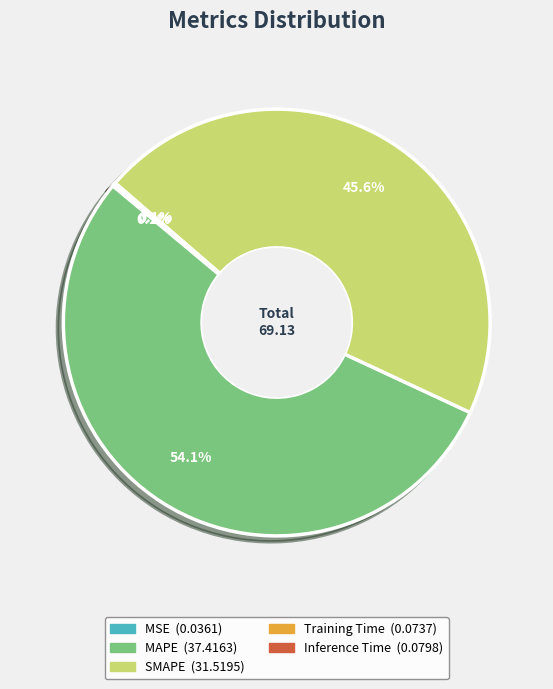

What is the largest slice in the pie chart?

MAPE